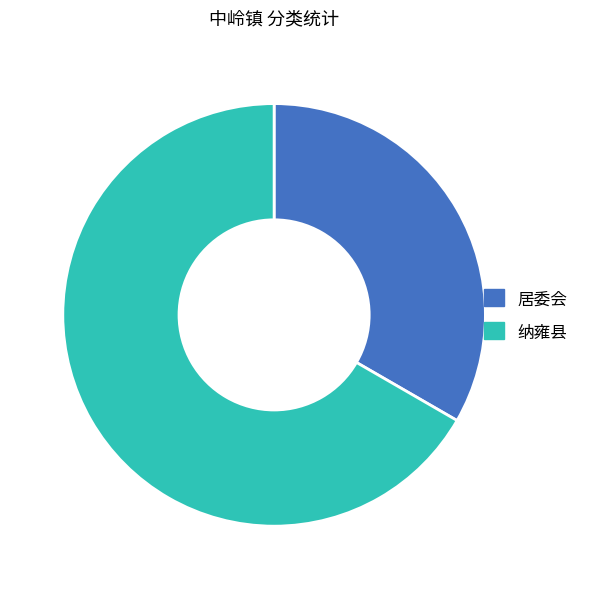

Which slice represents more than half of the pie?

纳雍县